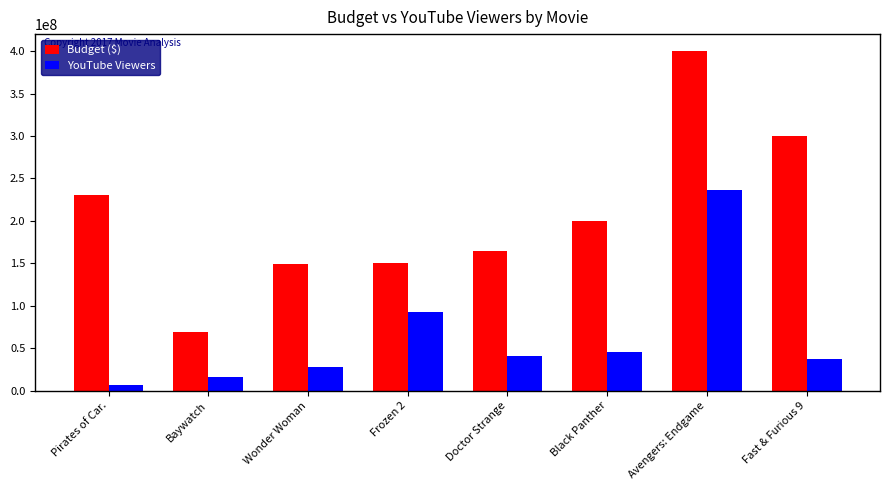

What is the total value across all series at Doctor Strange?

205986286